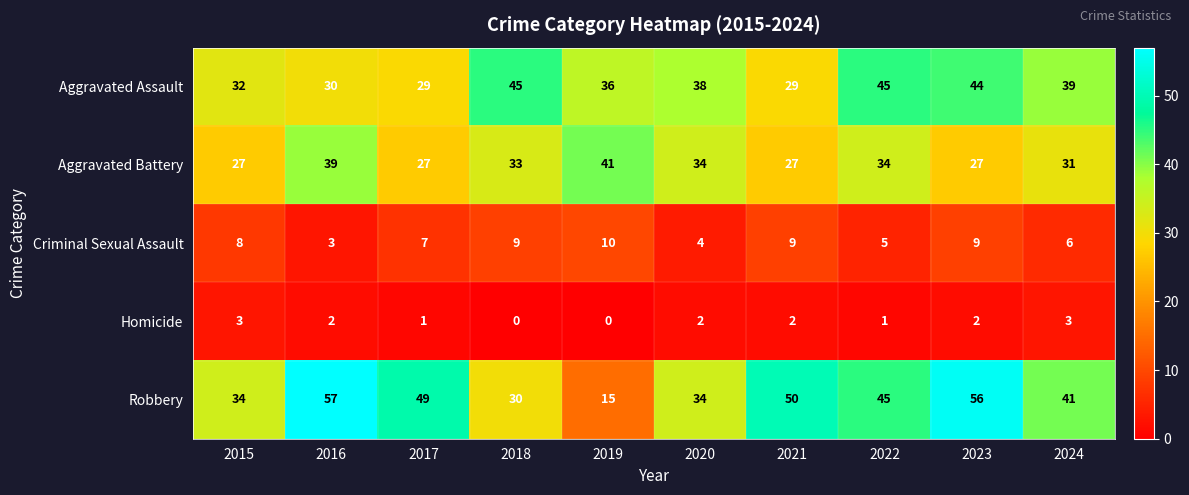

List the series in order of their peak value, lowest first.

Homicide, Criminal Sexual Assault, Aggravated Battery, Aggravated Assault, Robbery